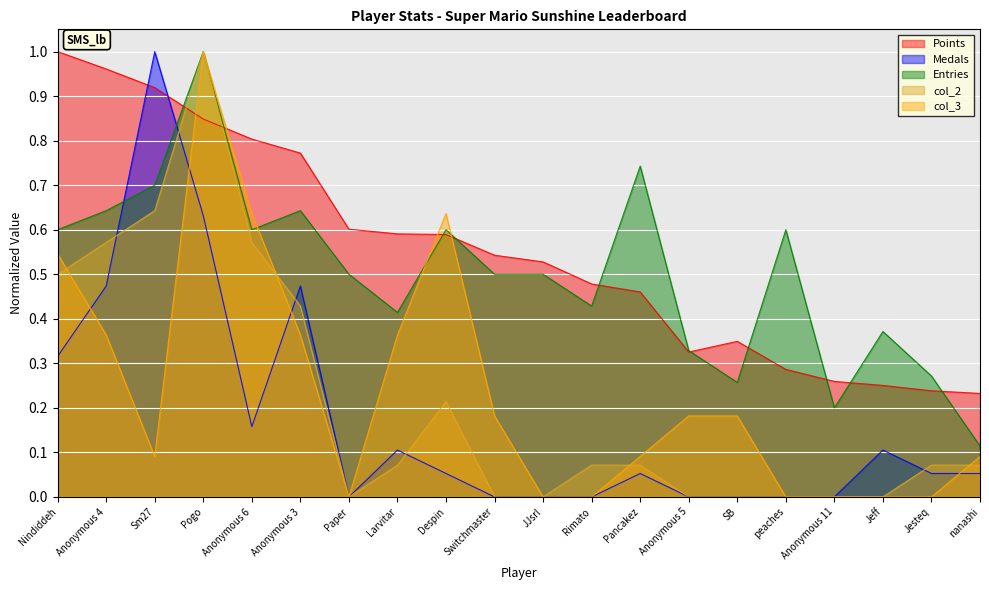

List the series in order of their peak value, lowest first.

Points, Medals, Entries, col_2, col_3